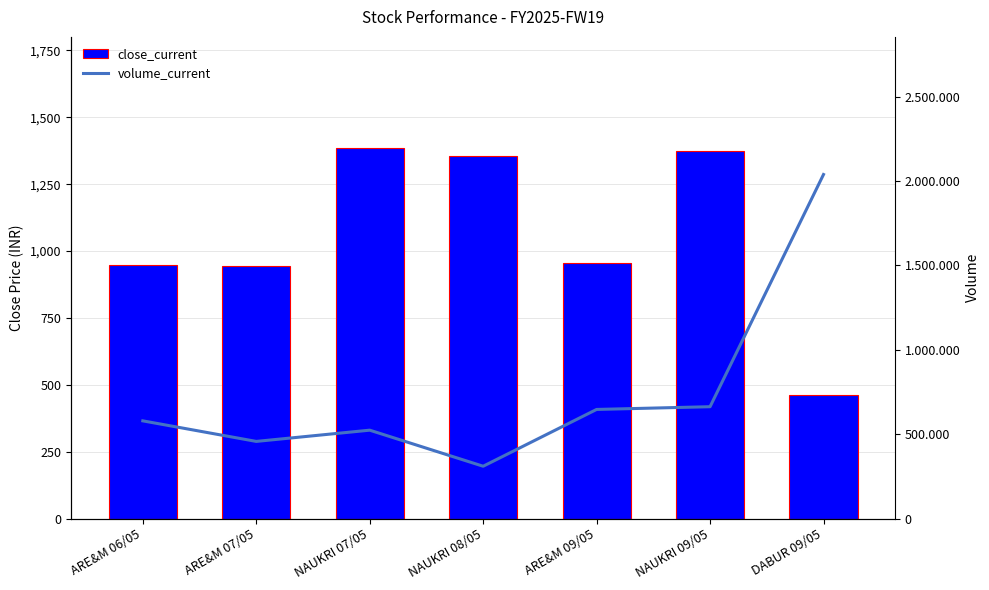

The close_current series shows 2093.1 at NAUKRI 07/05. True or false?

False